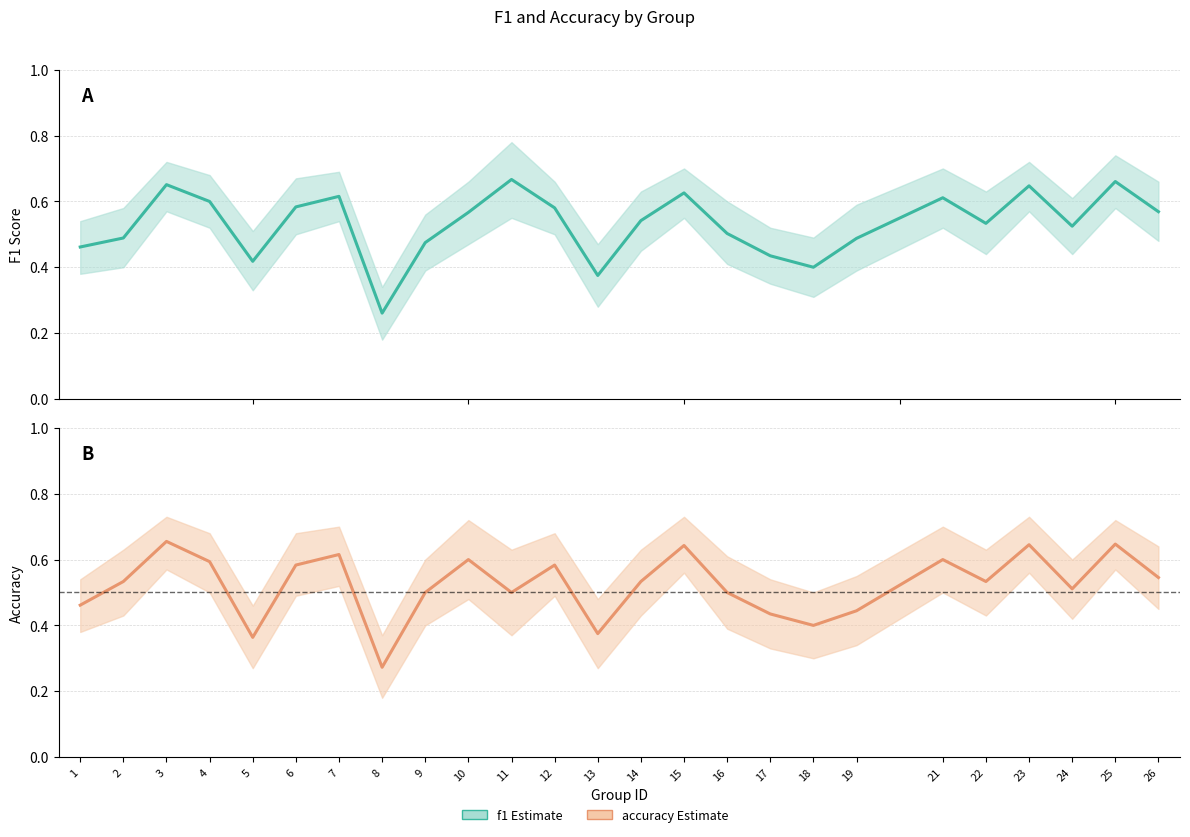

At which category does accuracy reach its first local peak?

3